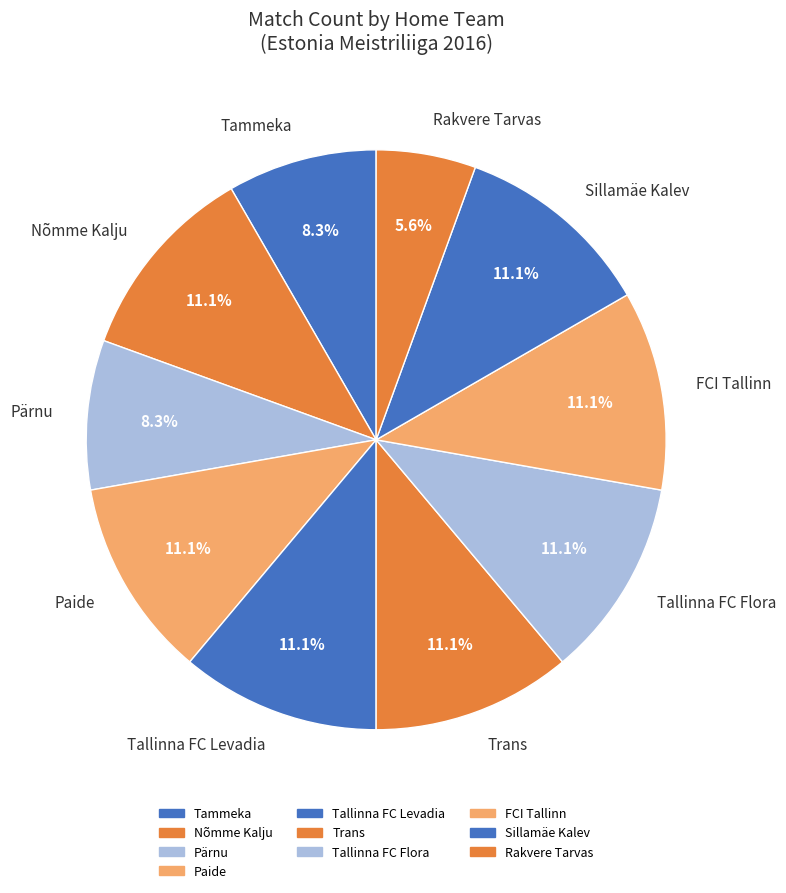

Is FCI Tallinn the majority of the pie?

No